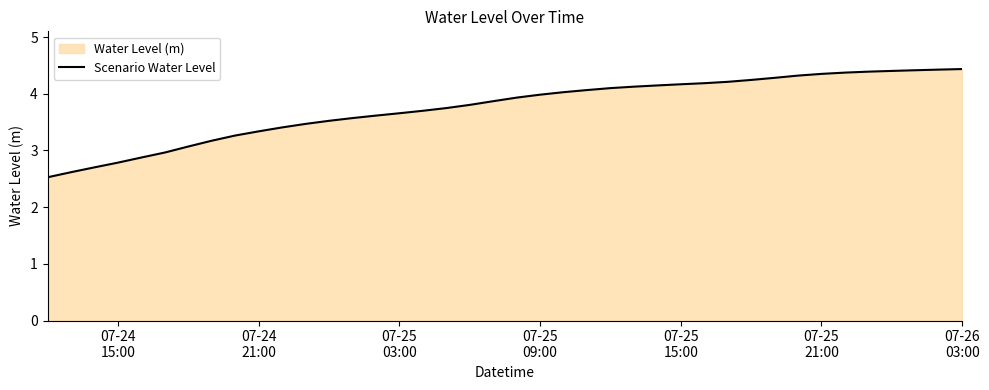

What is the minimum value shown in the chart?

2.5